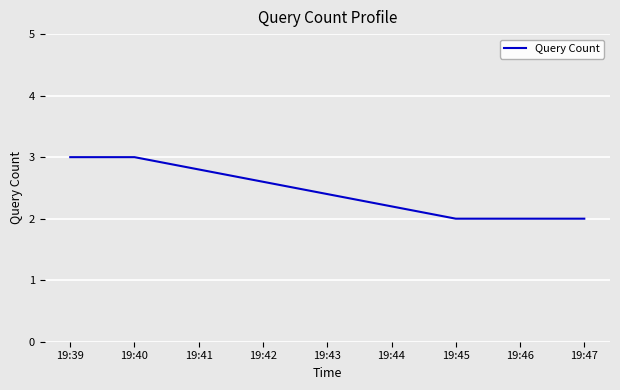

True or false: the data shows 3 at 19:46.

False